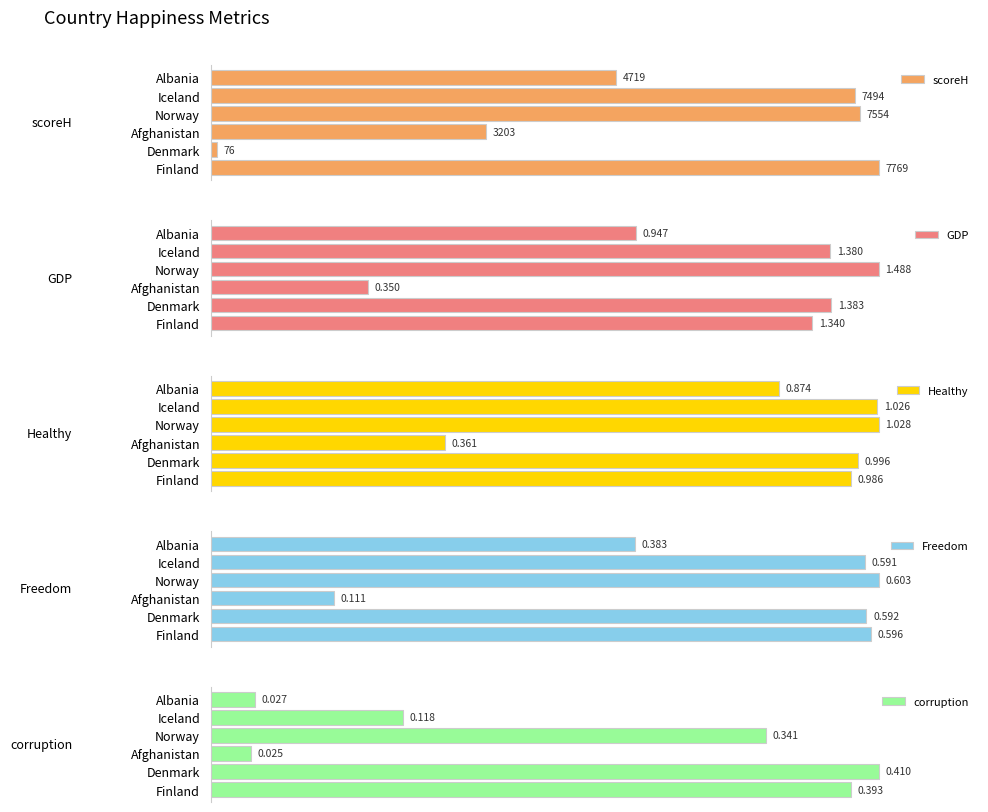

Which category has the highest value in the Healthy series?

Norway